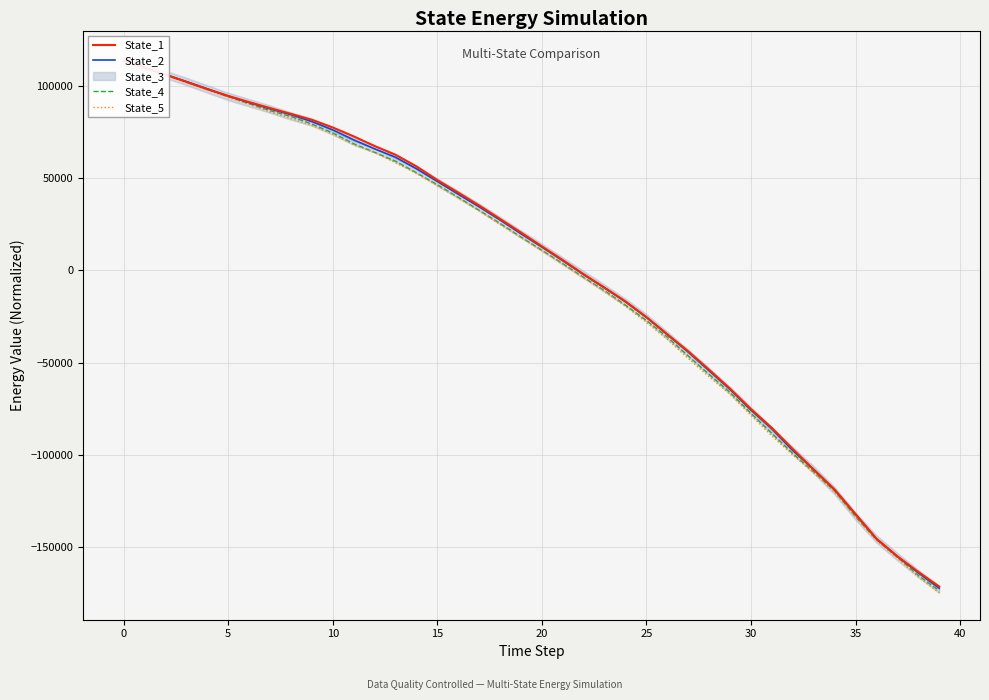

Which series has the widest spread of values?

State_5